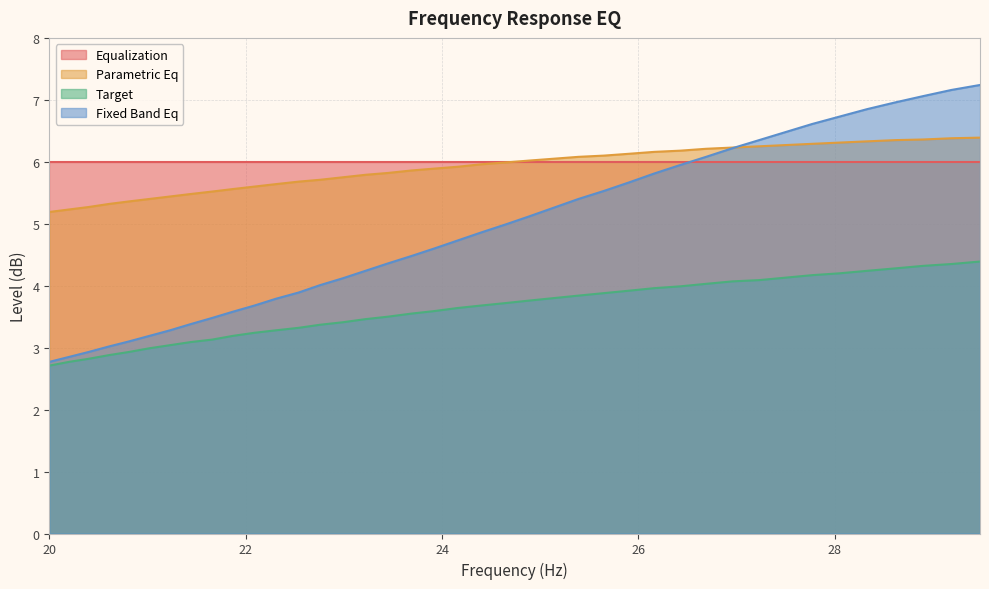

Rank the series by their maximum value, from highest to lowest.

Fixed Band Eq, Parametric Eq, Equalization, Target